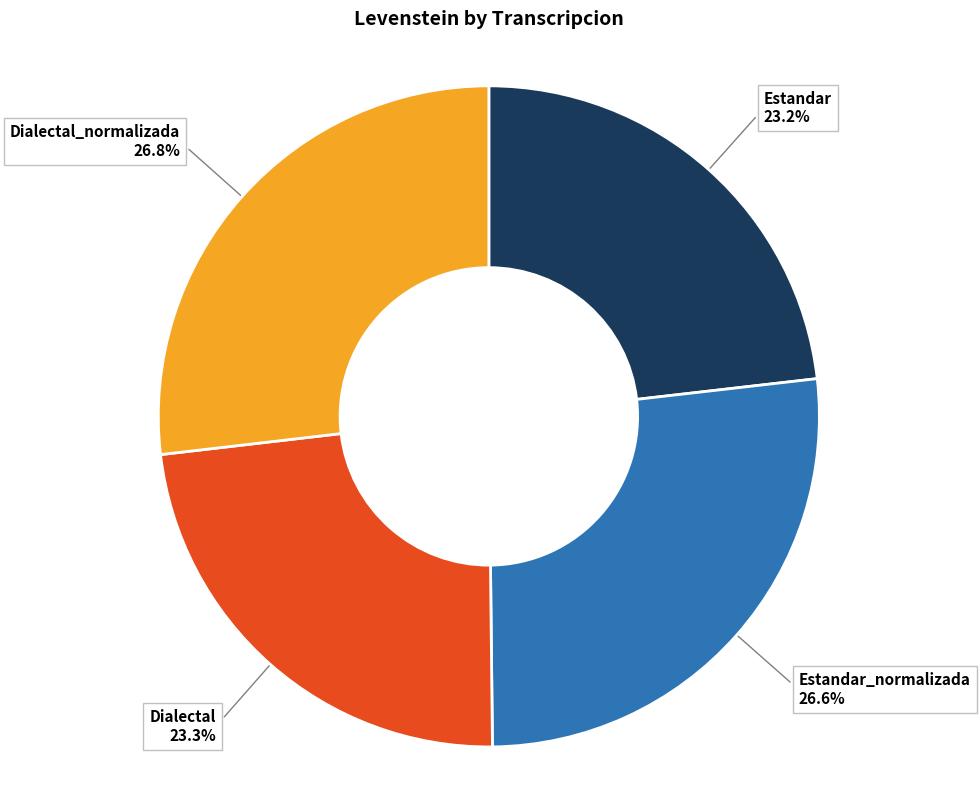

Approximately how many times larger is the value at Estandar compared to Estandar_normalizada?

0.9